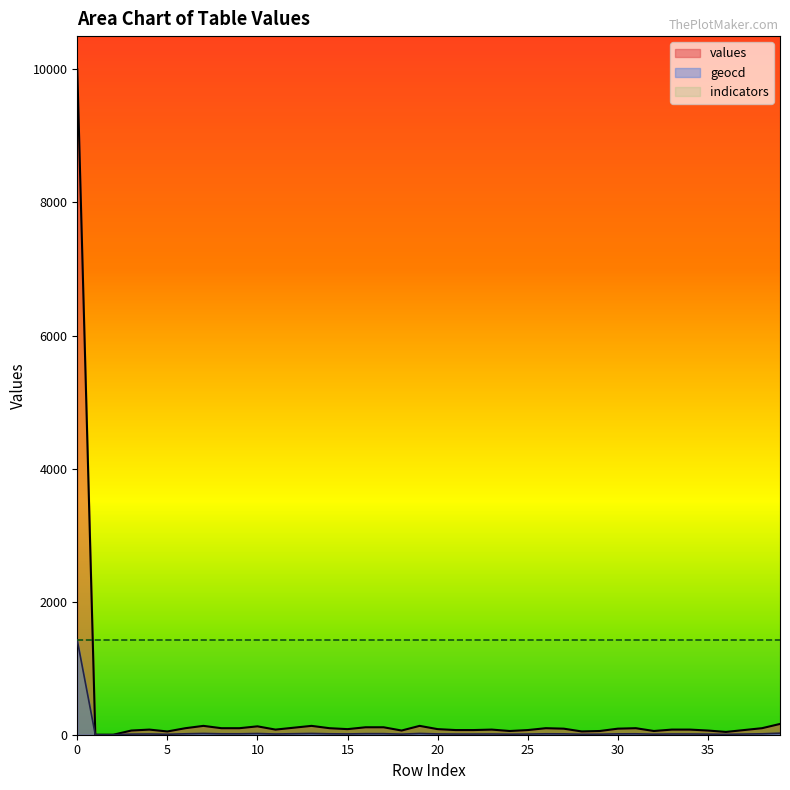

Which series ends up on top after the final intersection of values and indicators?

indicators